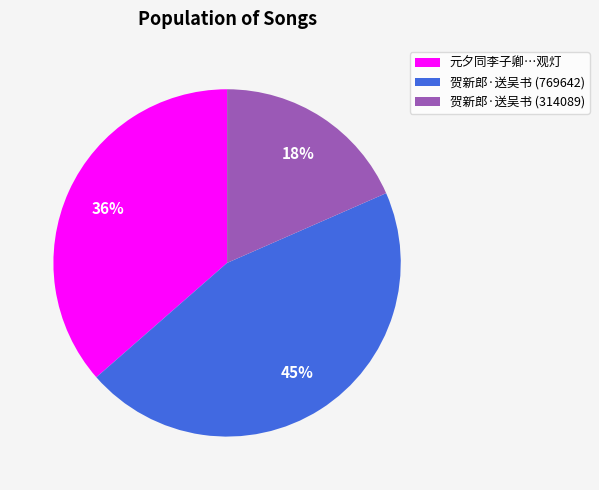

How many slices are in this pie chart?

3